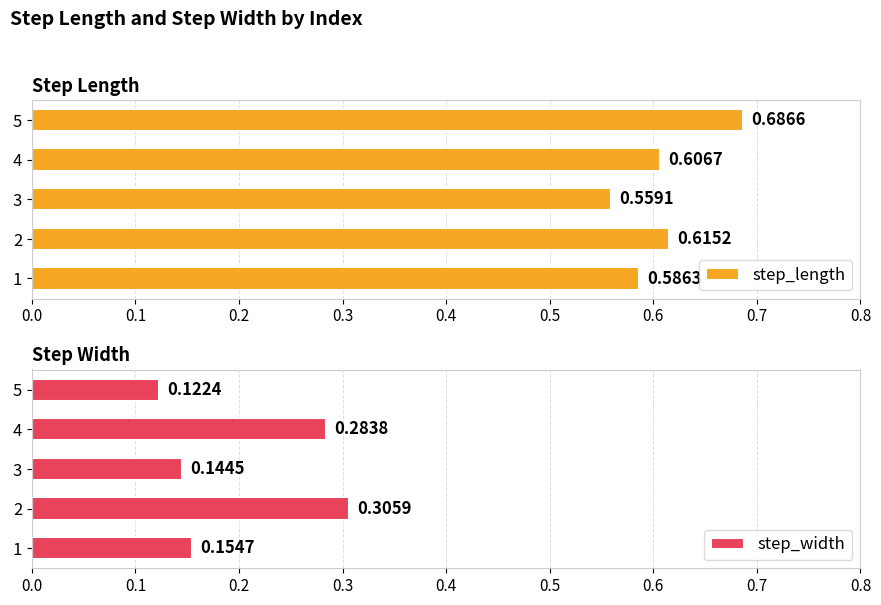

Does the chart contain stacked bars?

No